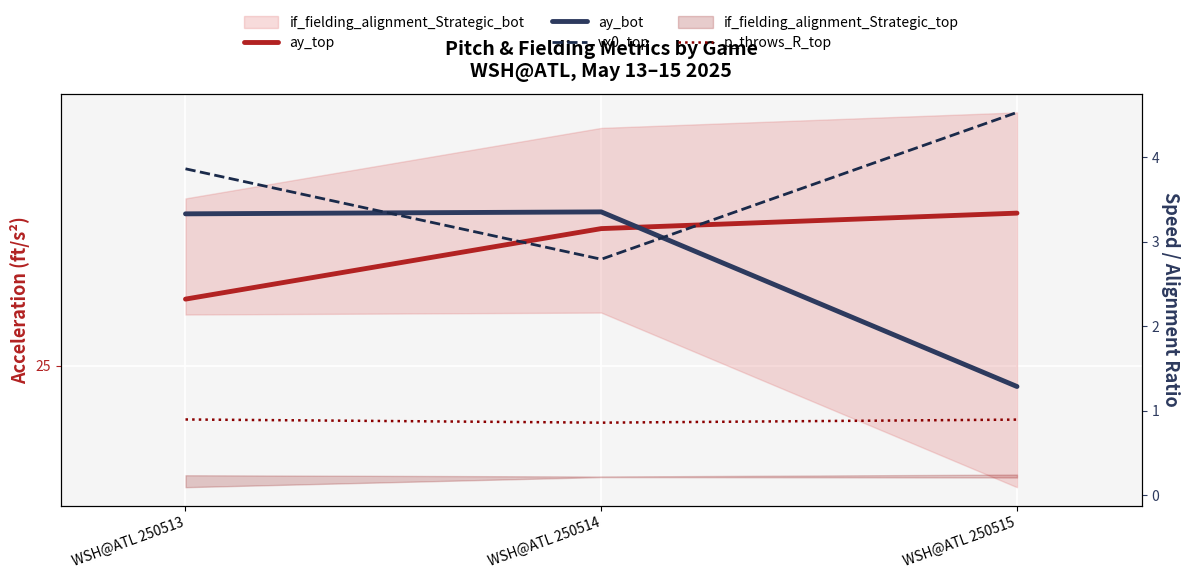

Which category has the lowest value across all series?

WSH@ATL 250514